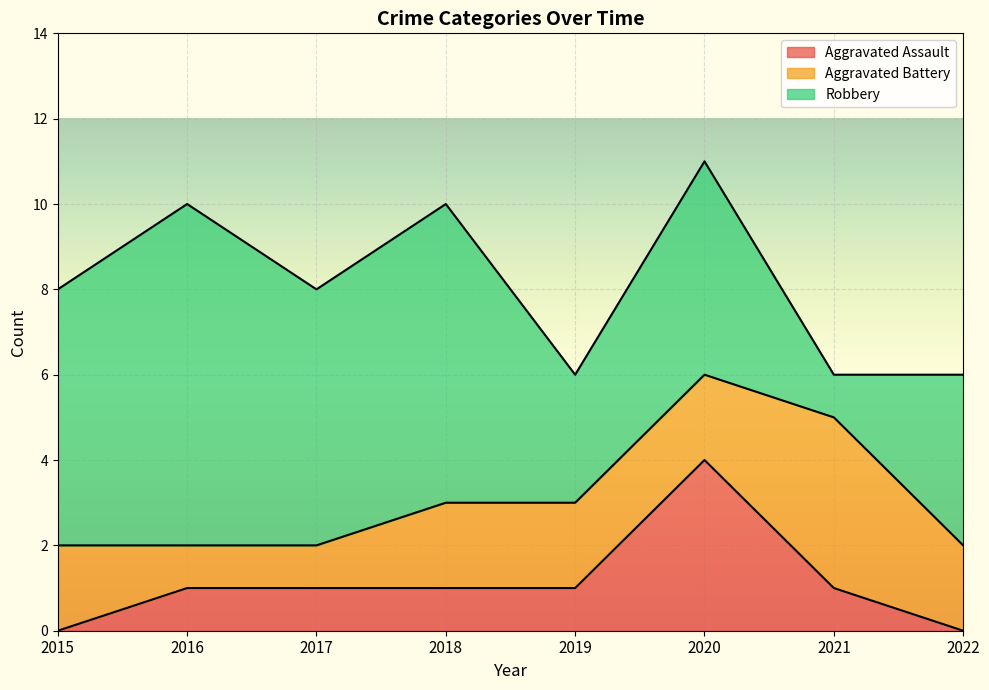

List the series in order of their peak value, highest first.

Robbery, Aggravated Assault, Aggravated Battery